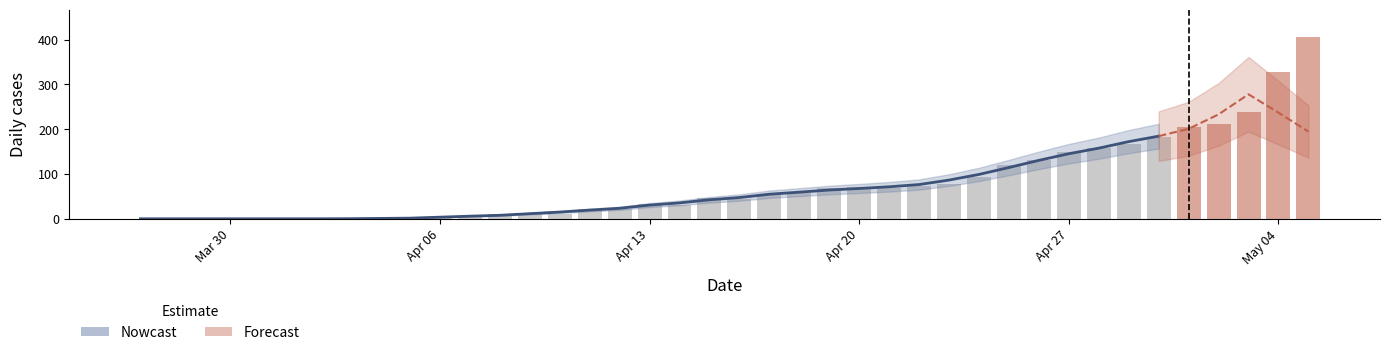

Rank the categories by value from lowest to highest.

2020-03-27, 2020-03-28, 2020-03-29, 2020-03-30, 2020-03-31, 2020-04-01, 2020-04-02, 2020-04-03, 2020-04-04, 2020-04-05, 2020-04-06, 2020-04-07, 2020-04-08, 2020-04-09, 2020-04-10, 2020-04-11, 2020-04-12, 2020-04-14, 2020-04-13, 2020-04-16, 2020-04-15, 2020-04-17, 2020-04-18, 2020-04-19, 2020-04-21, 2020-04-20, 2020-04-22, 2020-04-23, 2020-04-24, 2020-04-25, 2020-04-26, 2020-04-27, 2020-04-28, 2020-04-29, 2020-04-30, 2020-05-01, 2020-05-02, 2020-05-03, 2020-05-04, 2020-05-05